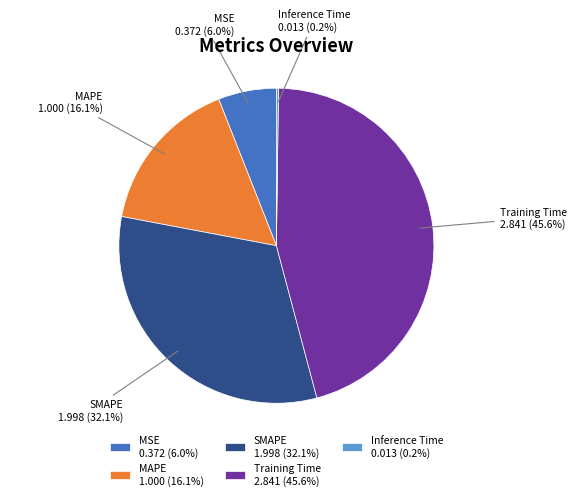

What percentage is the SMAPE slice, to the nearest percent?

32%